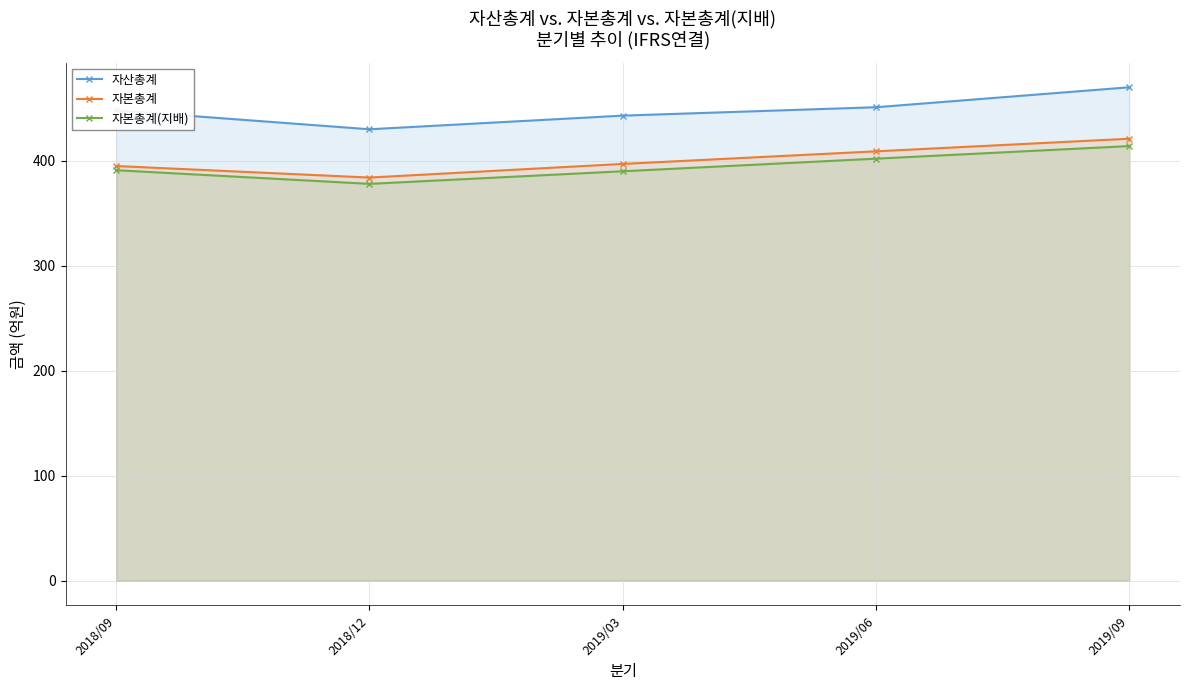

What is the value of the 자본총계 point at the 1st from the left?

395